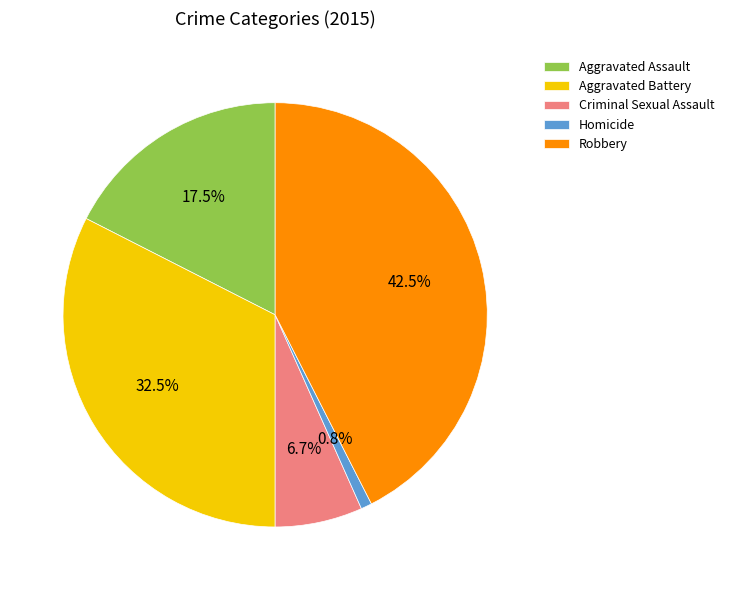

What is the smallest slice in the pie chart?

Homicide